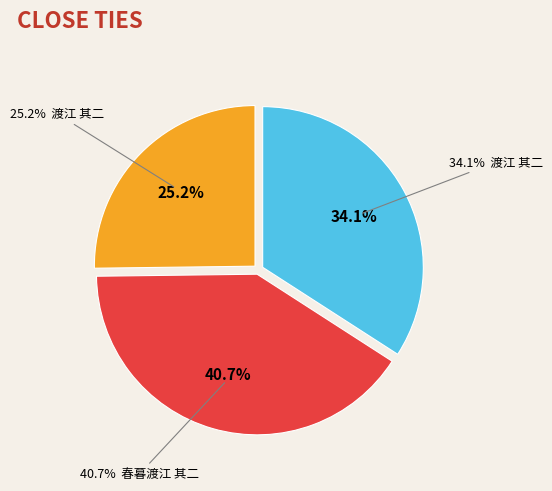

To the nearest percent, what portion does 渡江 其二 represent?

34%